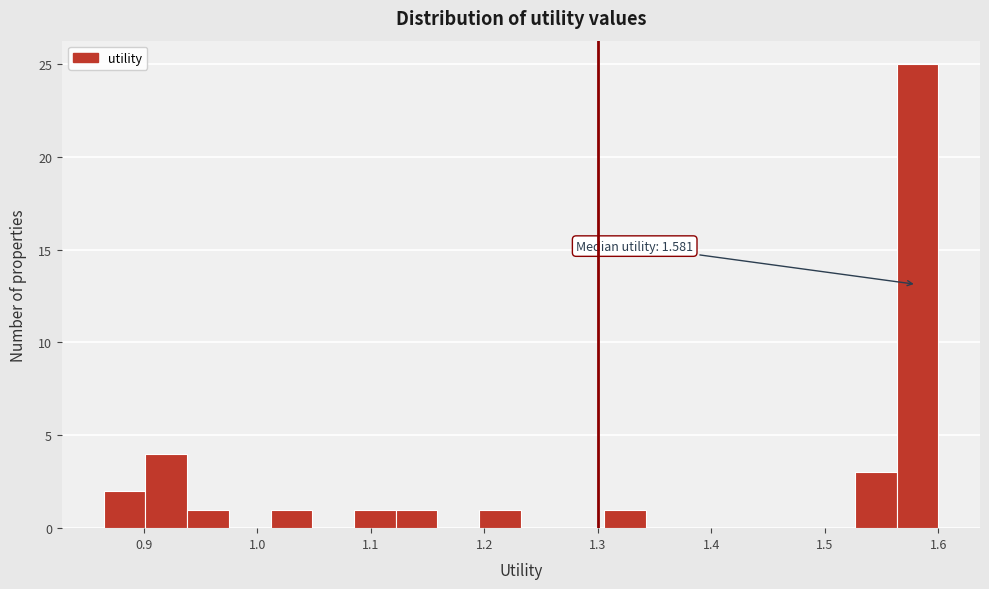

Around what value on the x-axis is the tallest bar? Give the approximate position of its centre, as read against the axis.

1.58